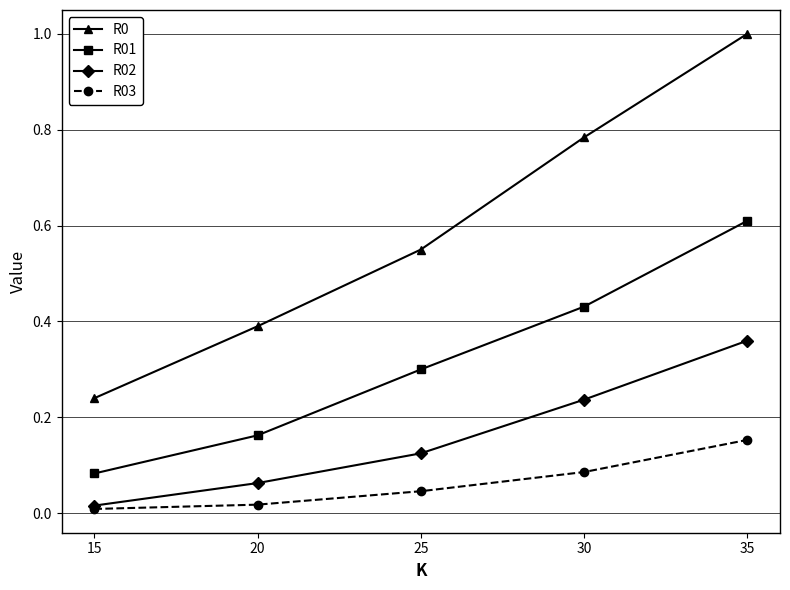

What is the difference between the maximum and minimum values in the R01 series?

0.5